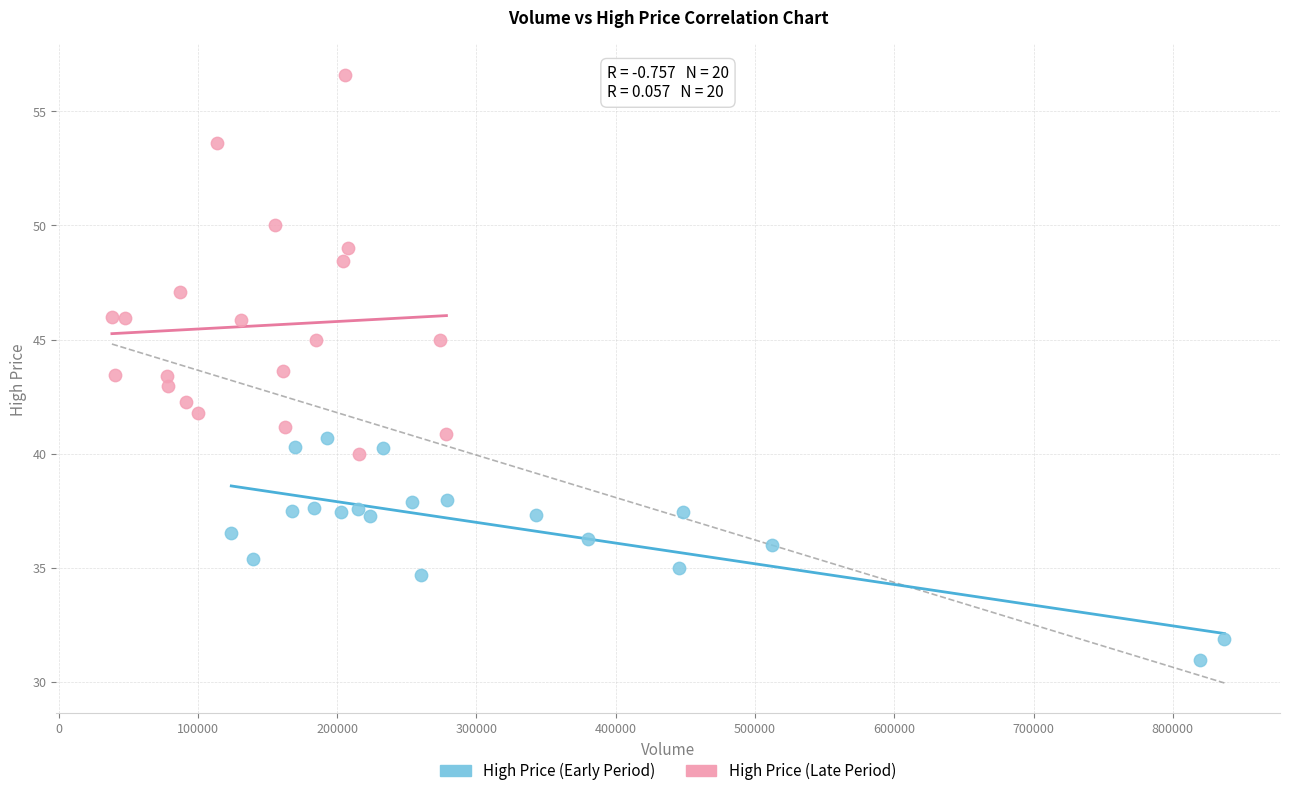

Which series has the widest spread of Y values?

High Price (Late Period)